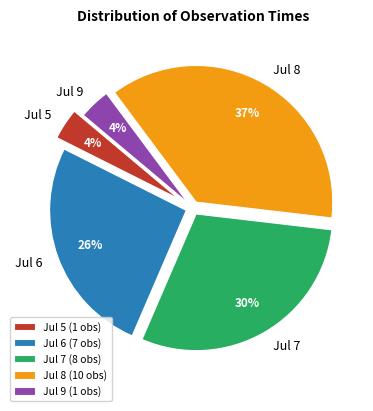

Does any single category account for the majority?

No